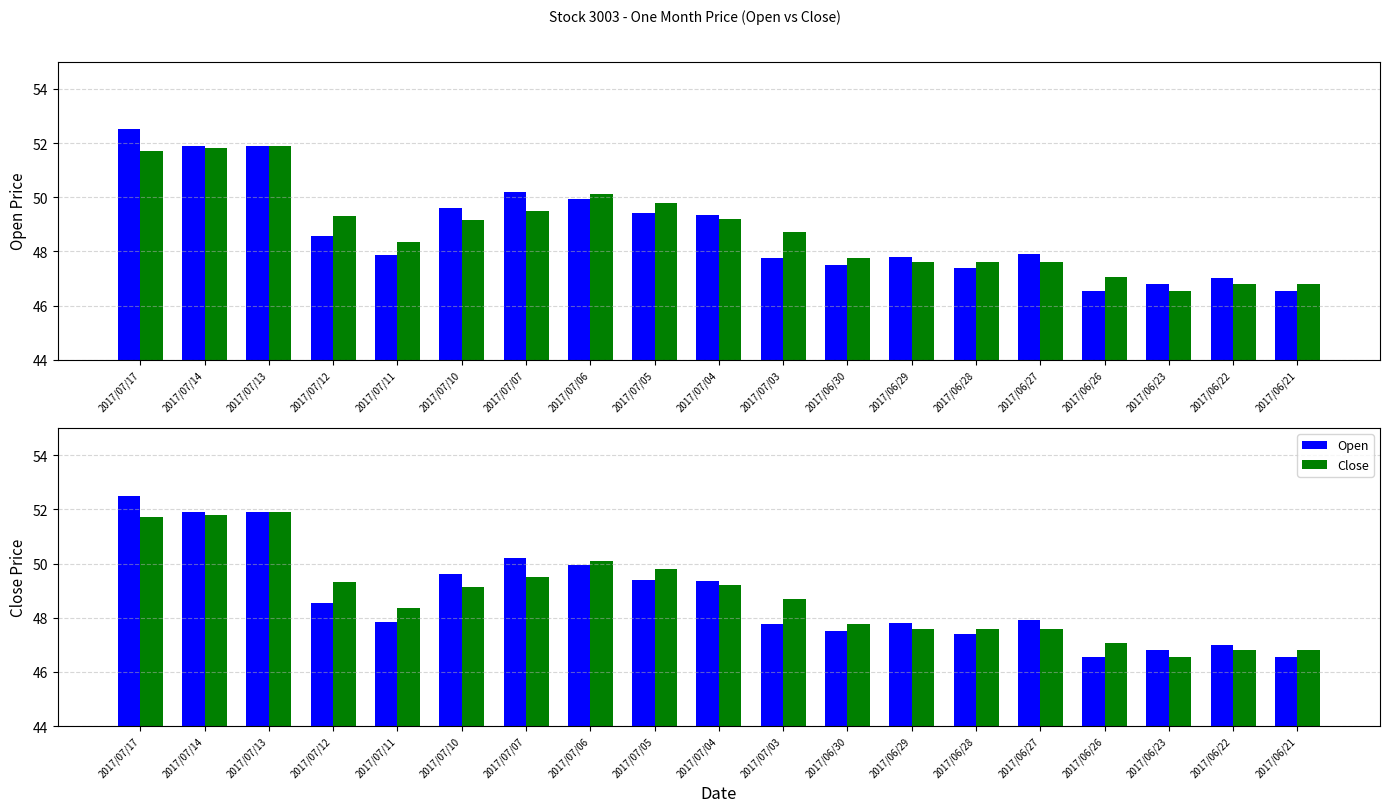

List the series in order of their overall mean, highest first.

Close, Open